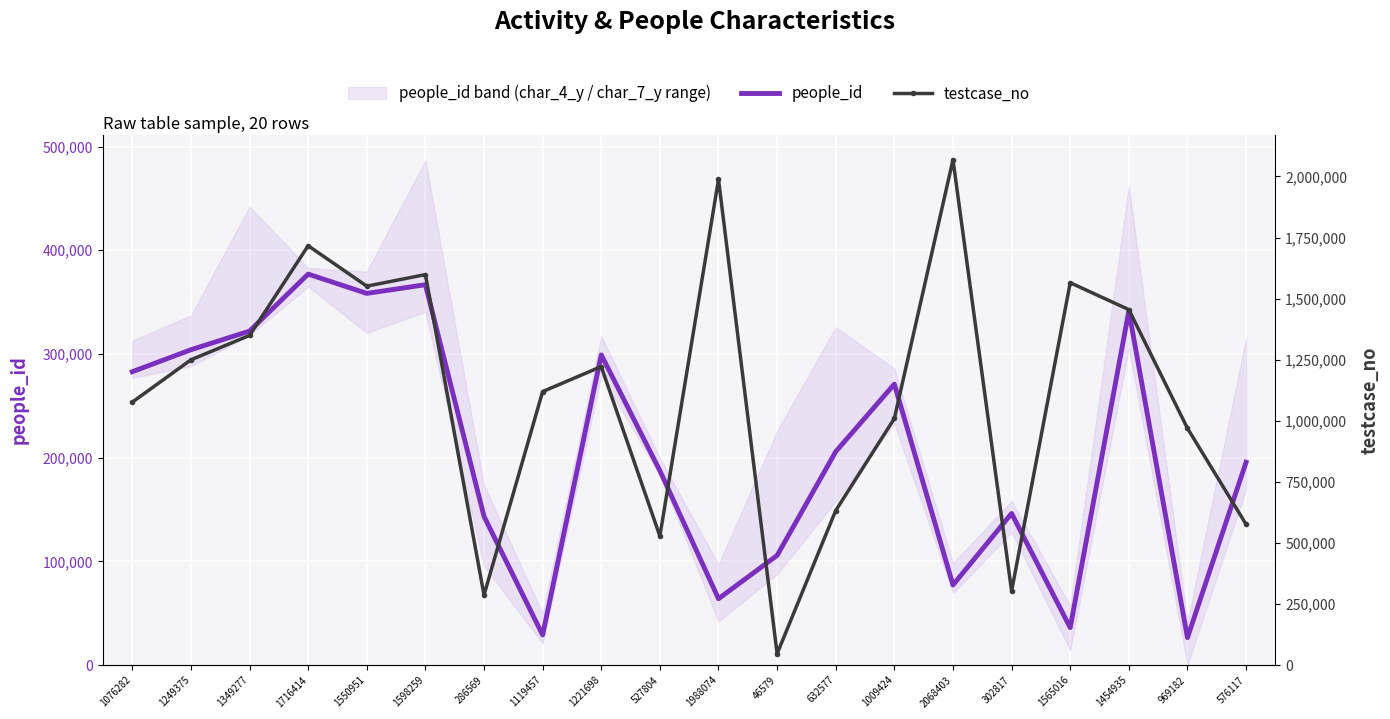

What is the difference between the testcase_no values at 1009424 and 1550951?

541527